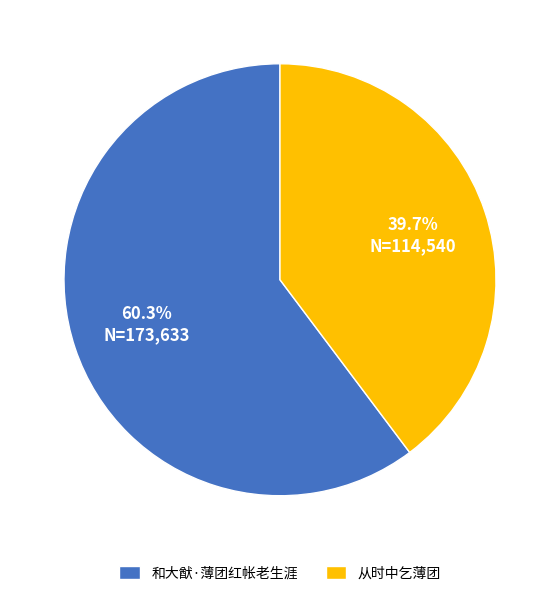

What portion of the pie excludes 和大猷·薄团红帐老生涯?

39.7%